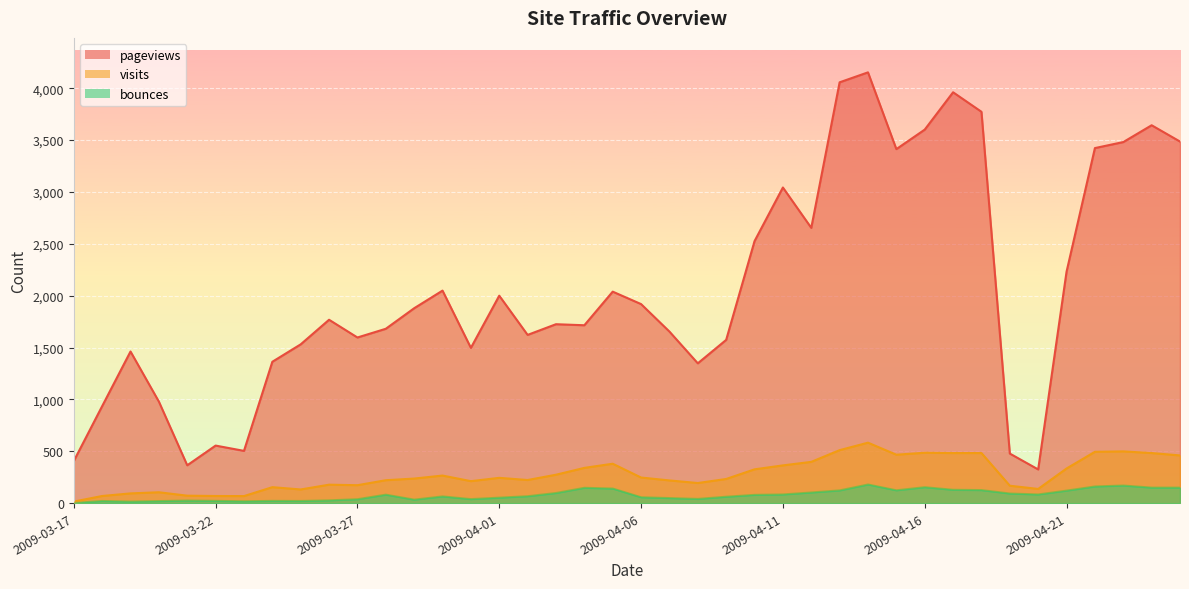

What is the maximum value shown in the chart?

4153